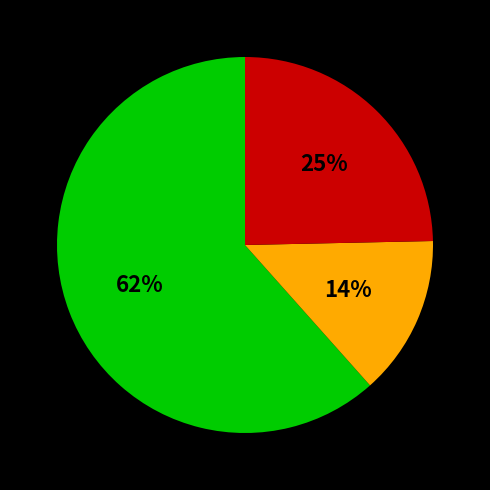

To the nearest percent, what is the difference between the largest and smallest slice percentages?

48%